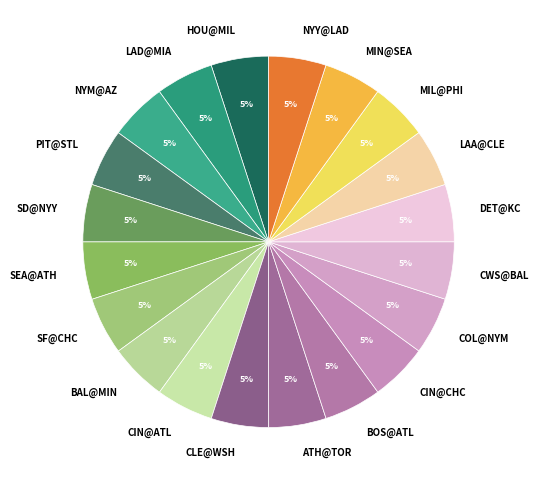

Approximately how many times larger is the value at COL@NYM compared to ATH@TOR?

1.0